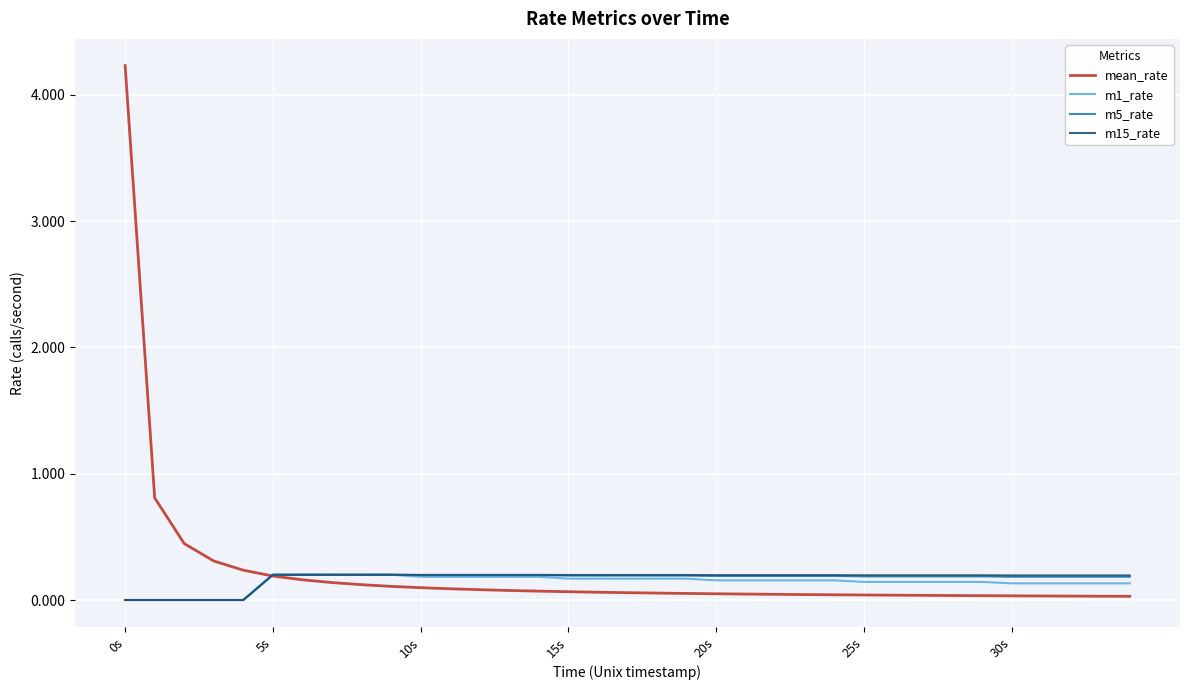

Which series has the largest range (max minus min)?

mean_rate